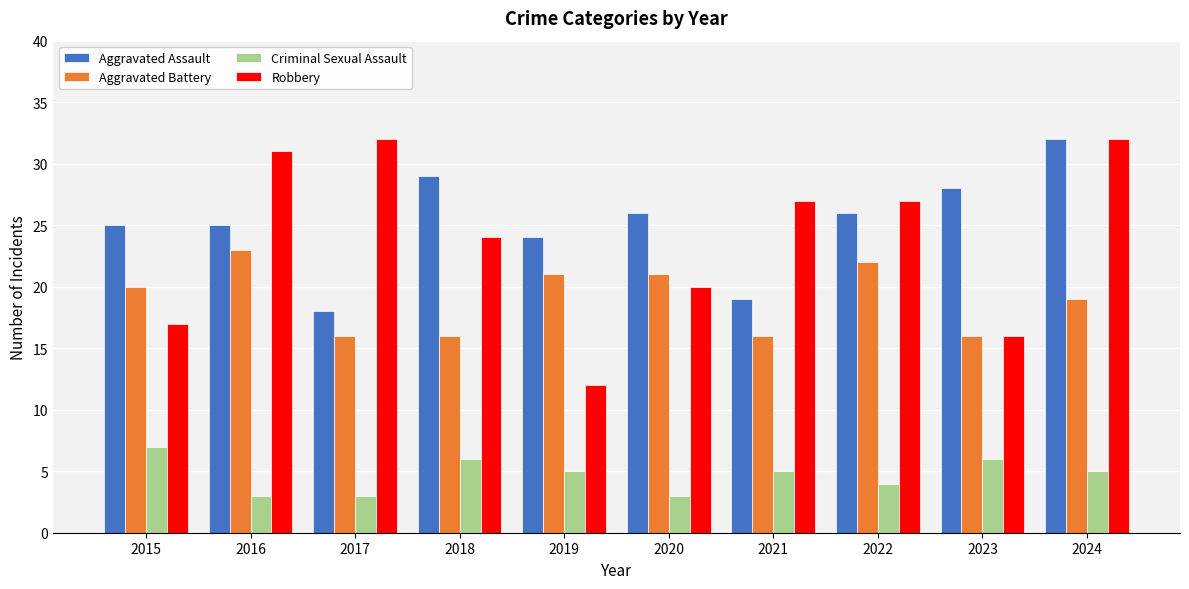

Which series has the largest range (max minus min)?

Robbery